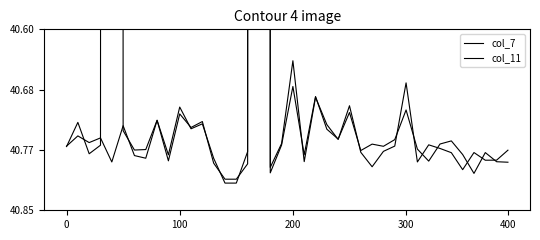

Rank the series by their average value, from lowest to highest.

col_7, col_11